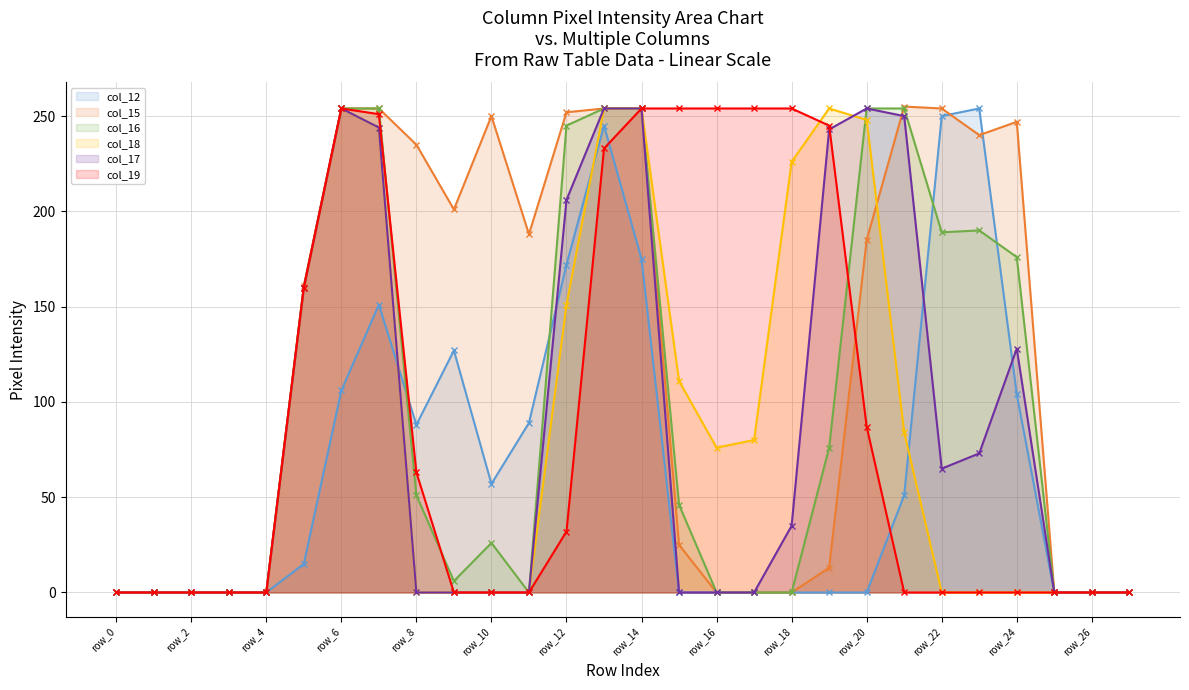

Which series changed the most between row_14 and 27?

col_15 line